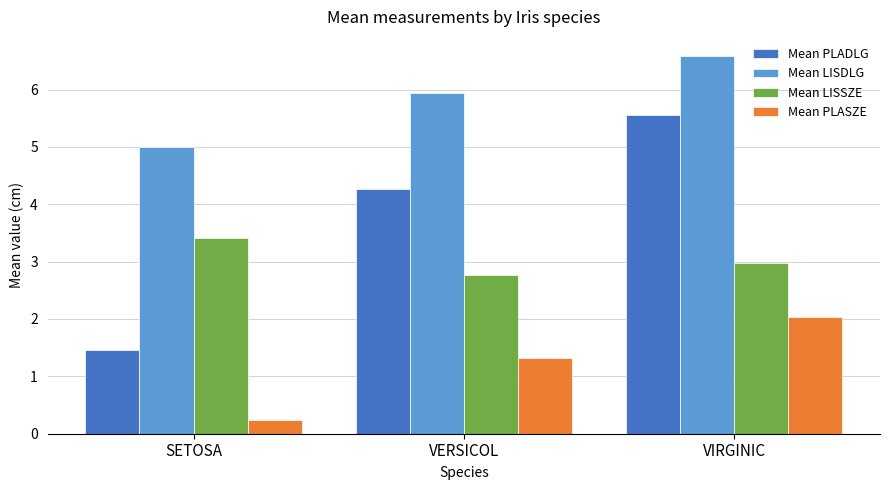

Reading left to right, what are all the values shown in this chart?

Mean PLADLG: 1.5	4.3	5.6
Mean LISDLG: 5.0	5.9	6.6
Mean LISSZE: 3.4	2.8	3.0
Mean PLASZE: 0.2	1.3	2.0